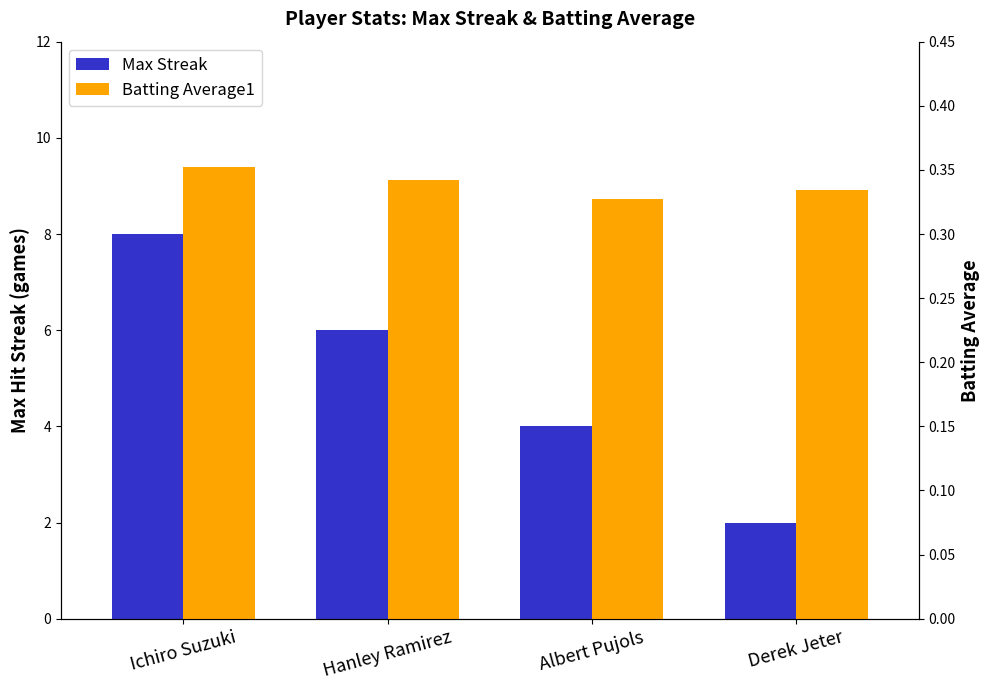

At which category is the sum across all series the highest?

Ichiro Suzuki